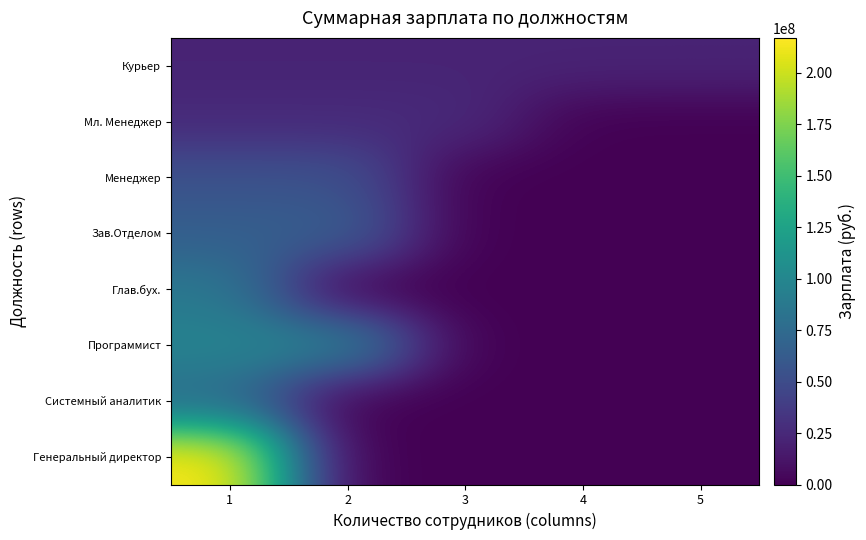

Which series has the largest total across all categories?

Генеральный директор